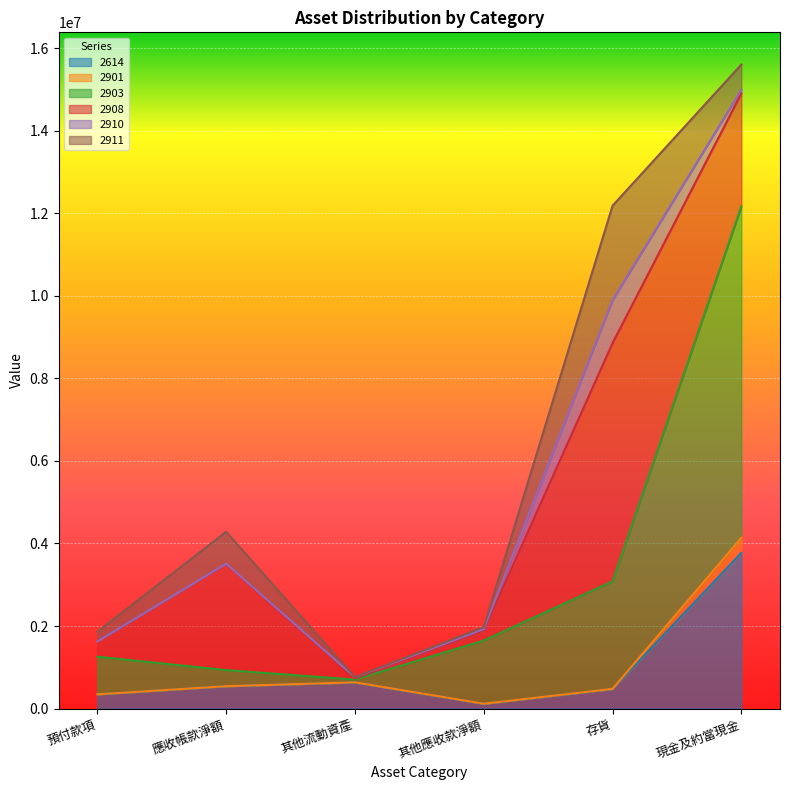

The 2903 series shows 1064623 at 其他應收款淨額. True or false?

False